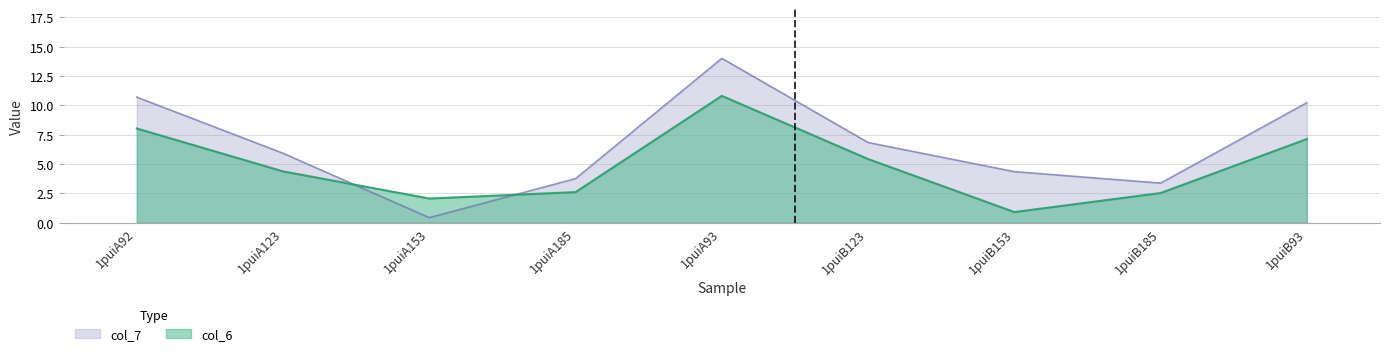

True or false: col_7 has a value of 8.5 at 1puiA93.

False